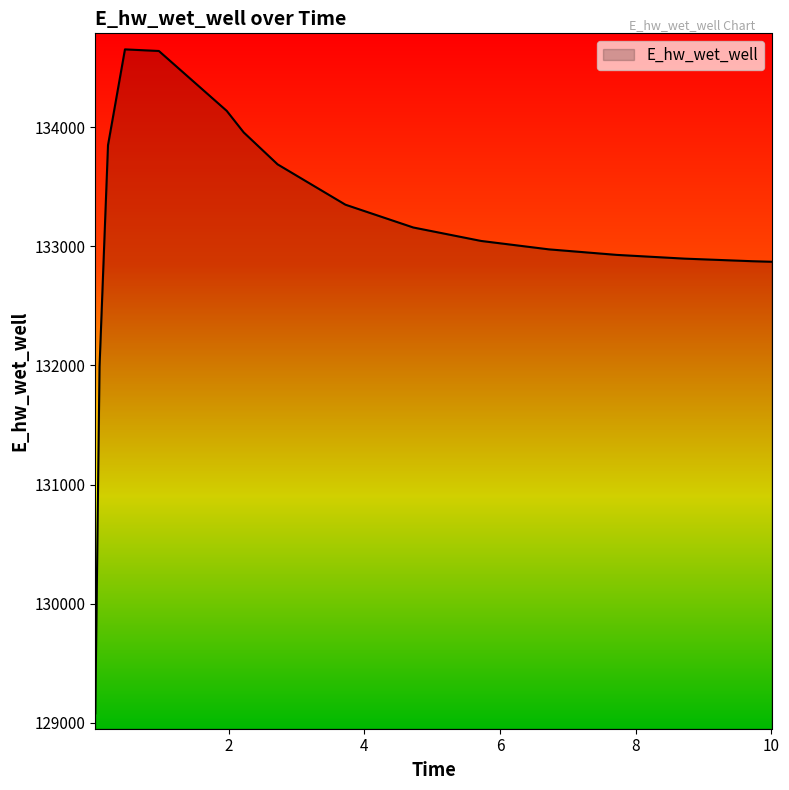

What is the maximum value shown in the chart?

134652.6